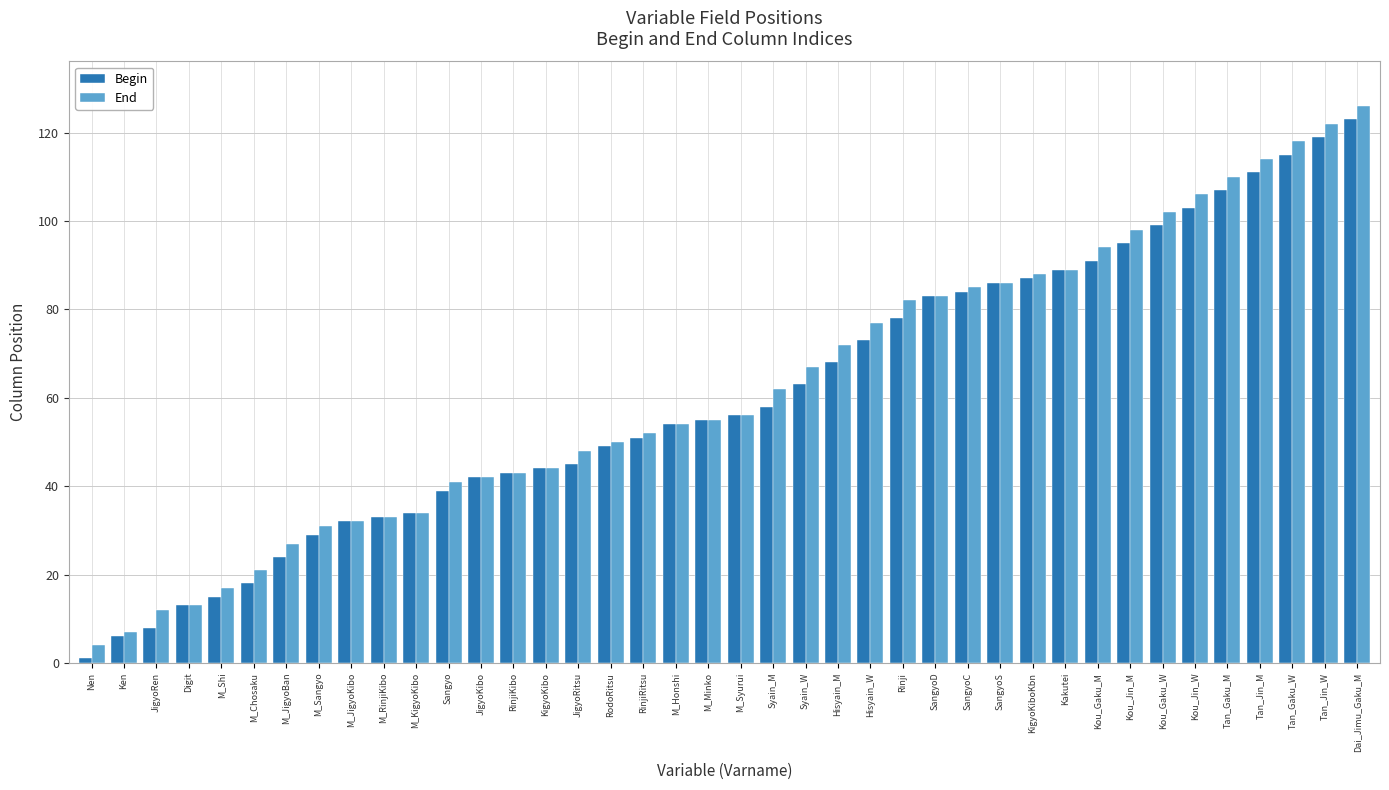

What value does the Begin series have at Digit, to the nearest 10?

10